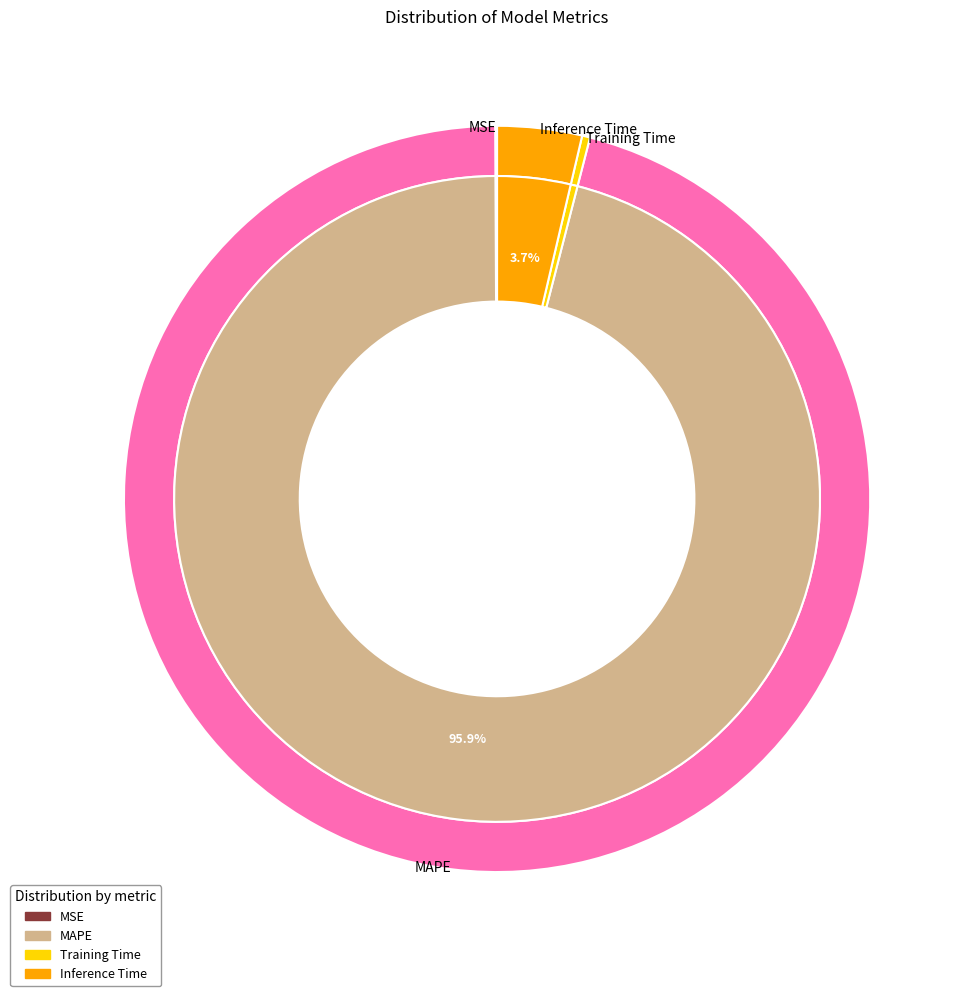

How many slices are in this pie chart?

5